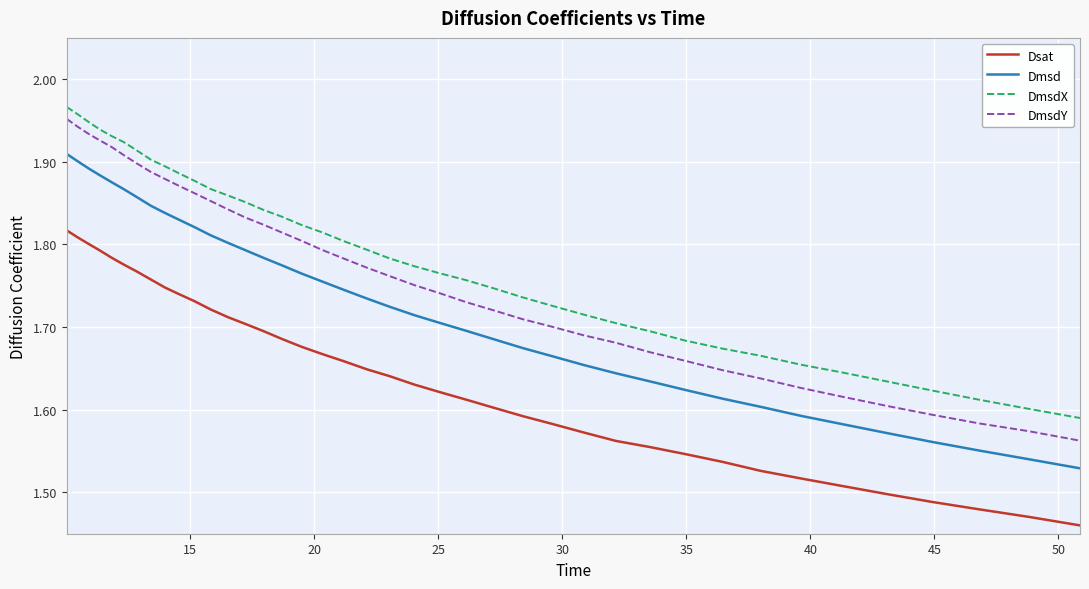

What is the difference between the maximum and minimum values in the DmsdX series?

0.4